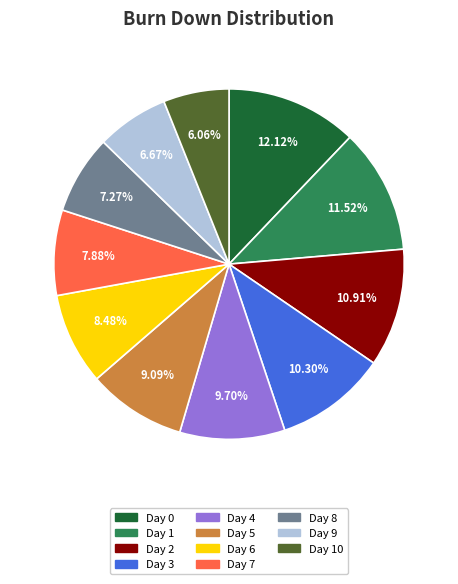

Is there a majority slice in this chart?

No